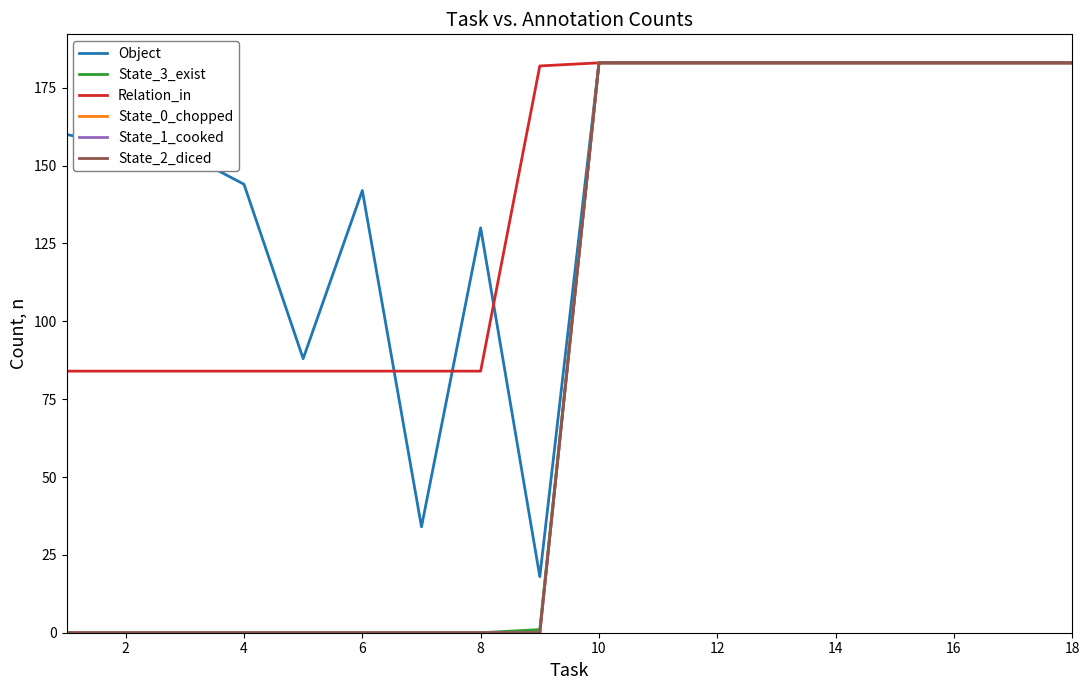

Does the chart have visible grid lines?

No